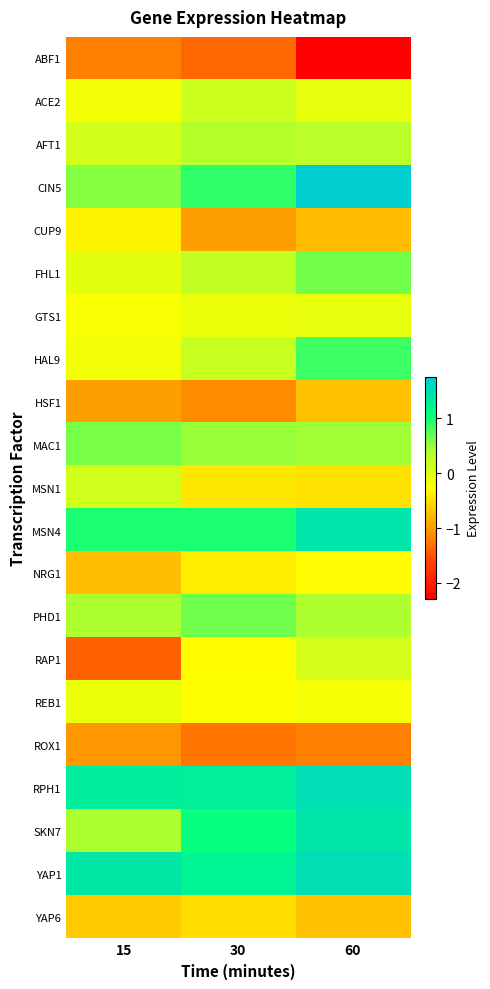

Which series has the largest range (max minus min)?

RAP1